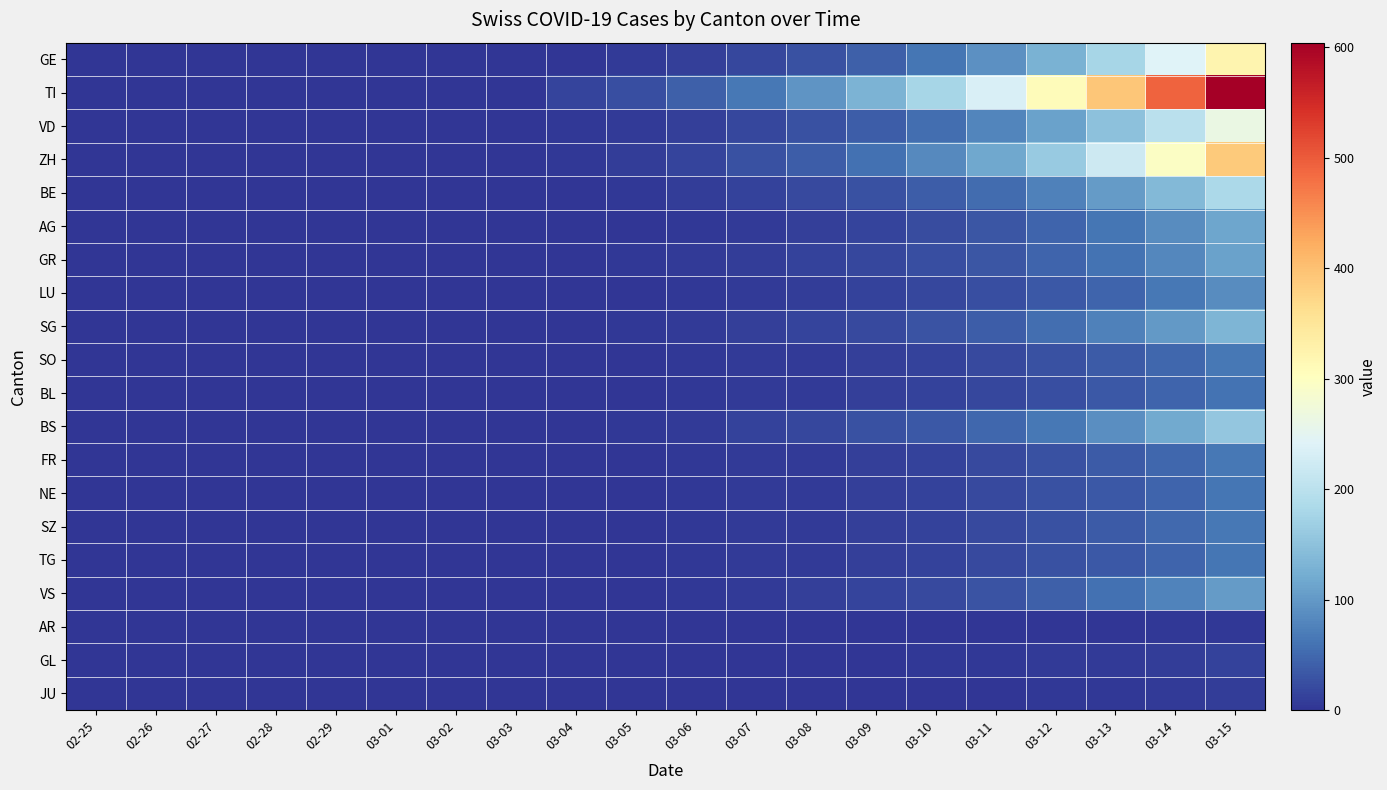

At 03-08, list the series in order from smallest to largest.

AR, JU, GL, SO, BL, FR, NE, SZ, TG, LU, VS, AG, GR, SG, BS, BE, VD, GE, ZH, TI